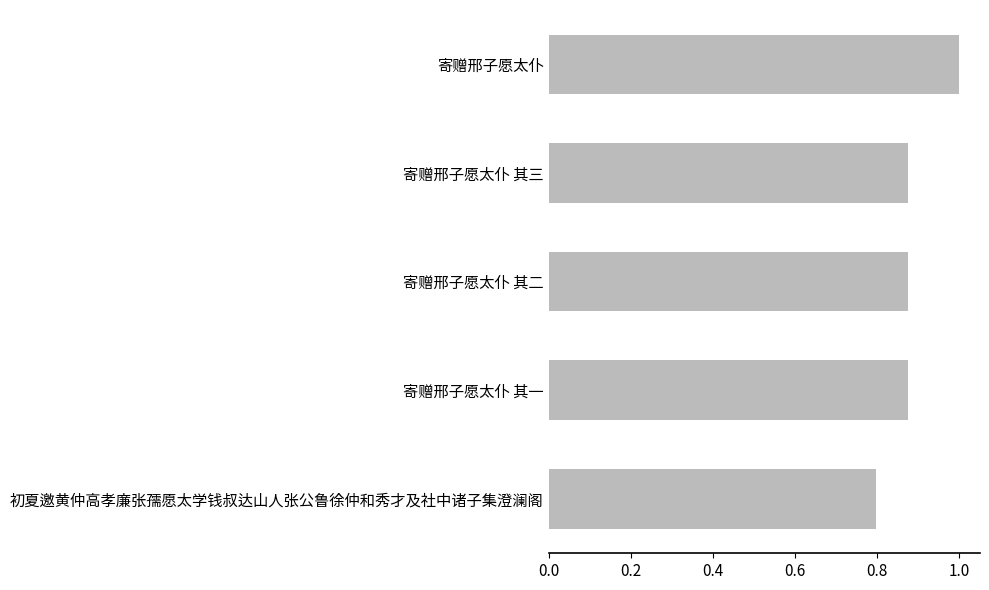

How many values are between 0 and 1?

5